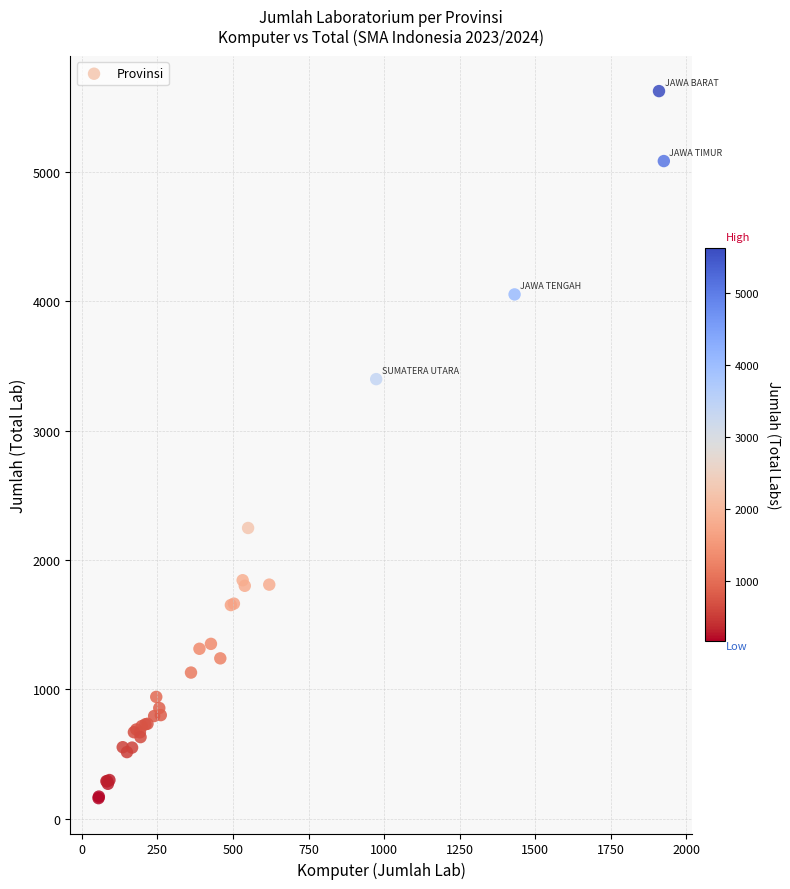

What Y value in the scatter plot is closest to 2892?

3399